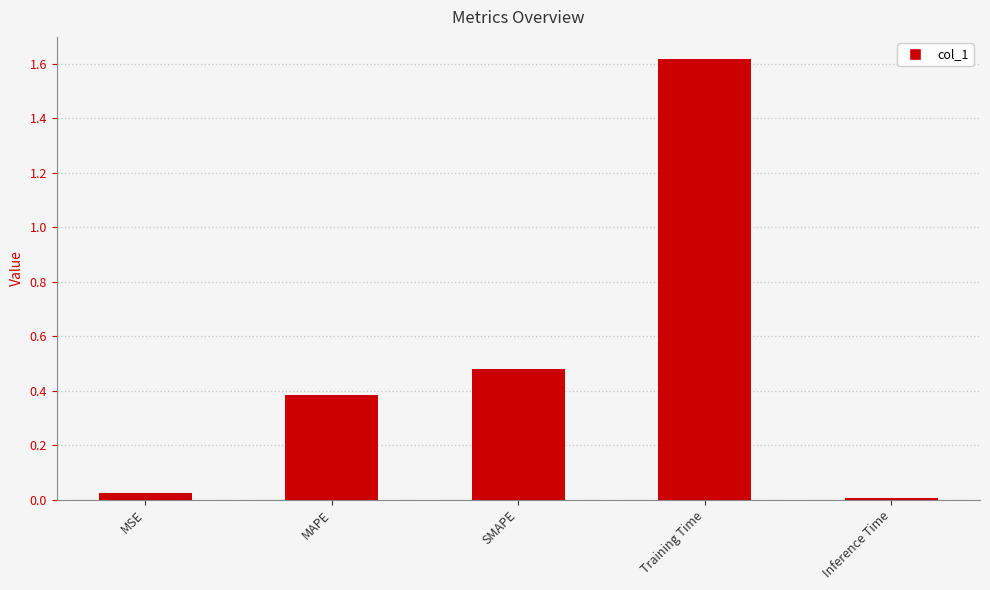

What is the sum of all values?

2.5